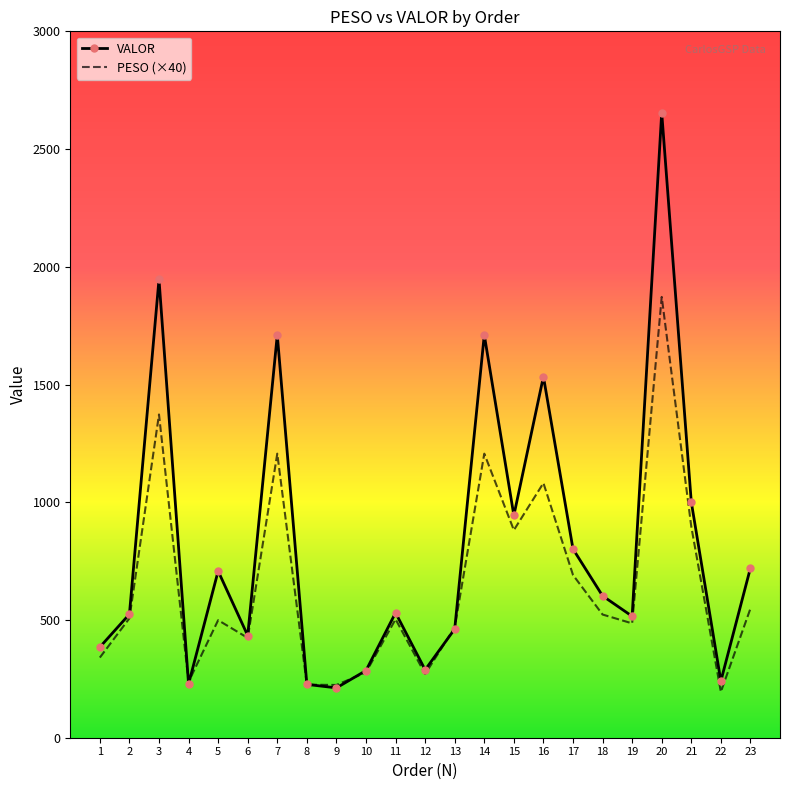

What is the spread (max minus min) of values at 20?

782.6